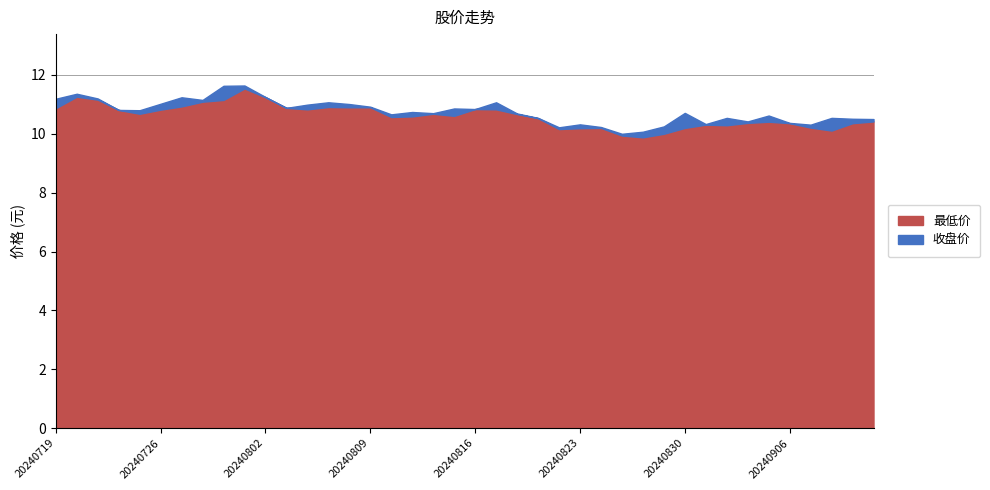

True or false: 收盘价 and 最低价 intersect in this chart.

False